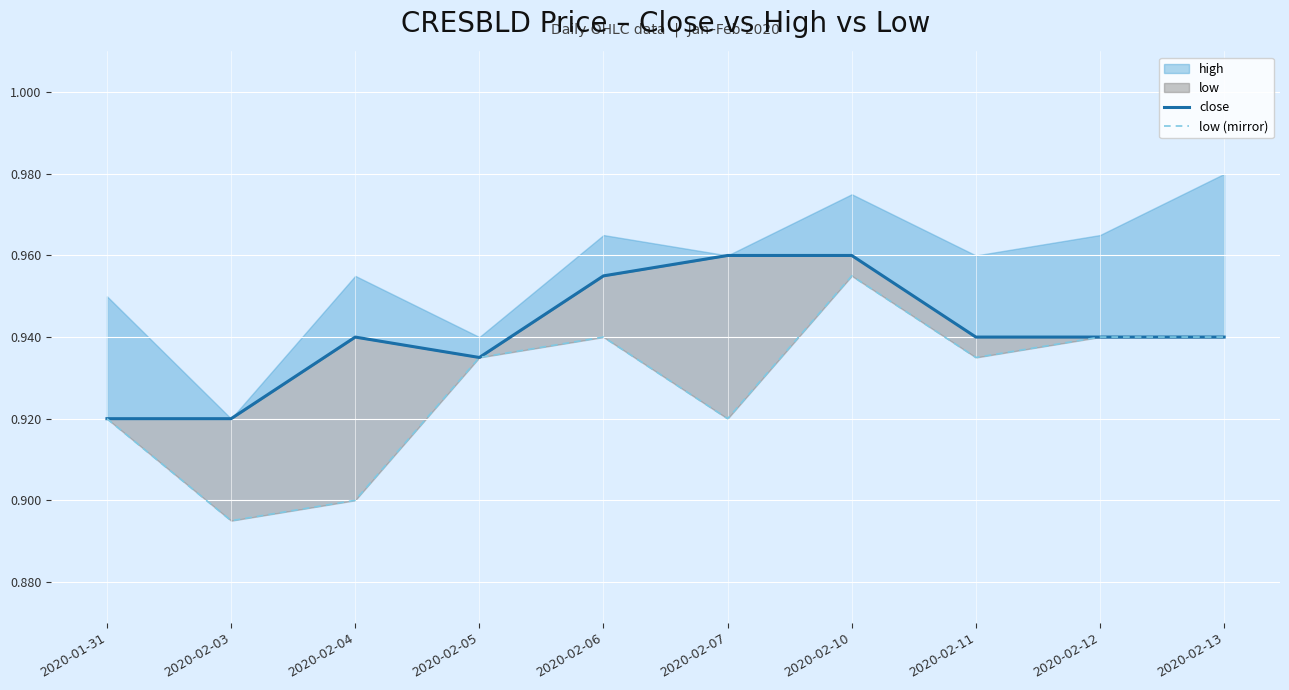

How many interior local valleys does the close series have?

1